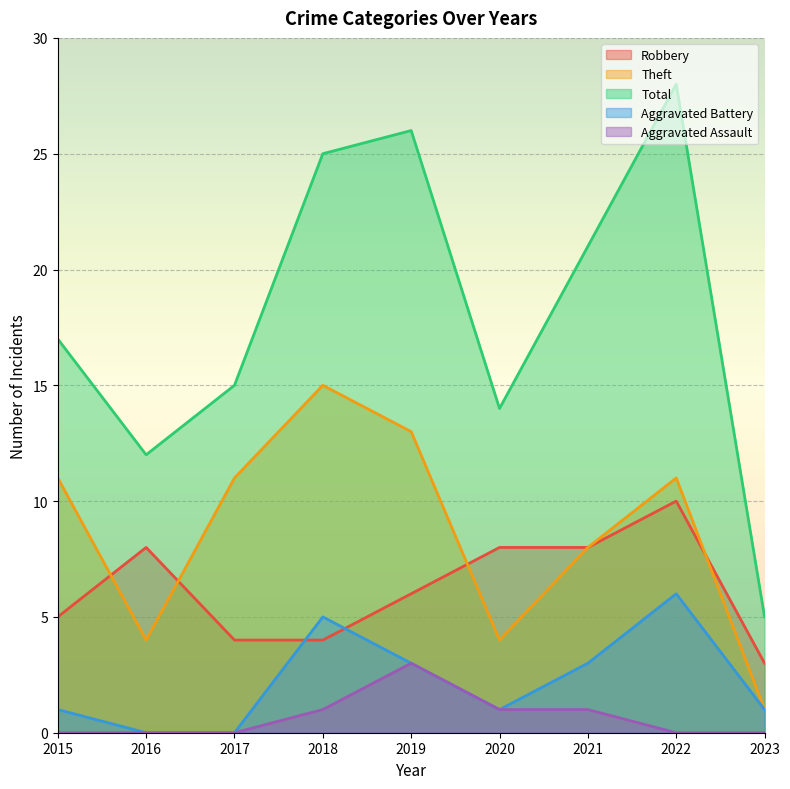

What is the sum of the Aggravated Battery values at 2015 and 2021?

4